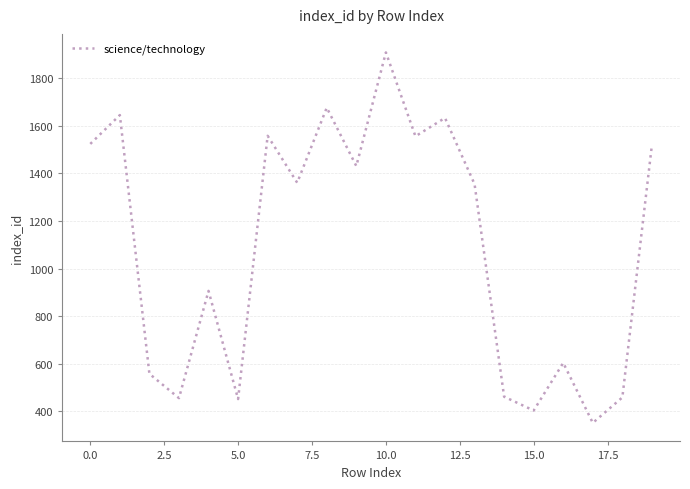

What is the difference between the maximum and minimum values?

1555